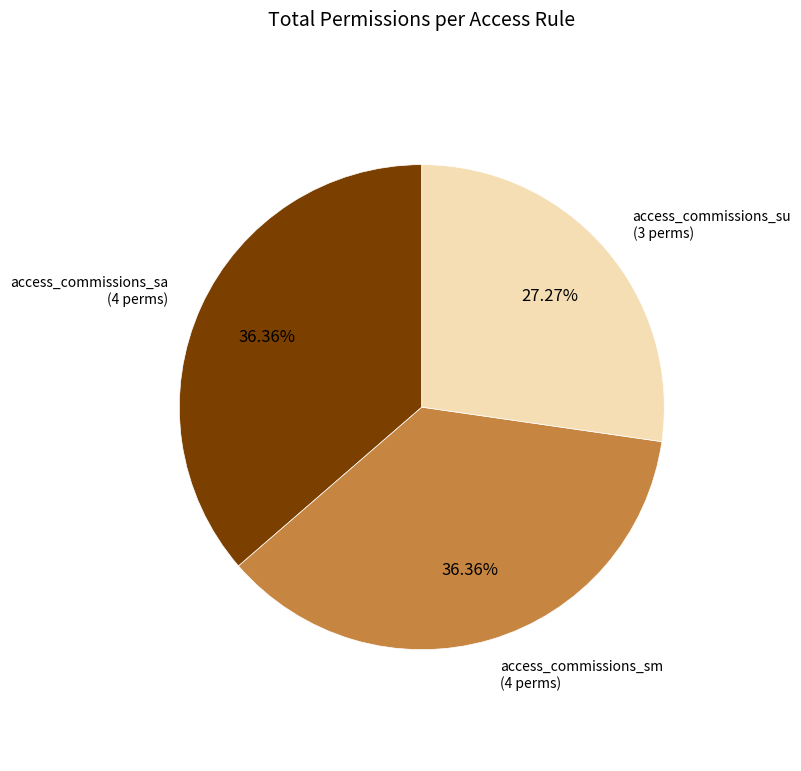

Does any single category account for the majority?

No